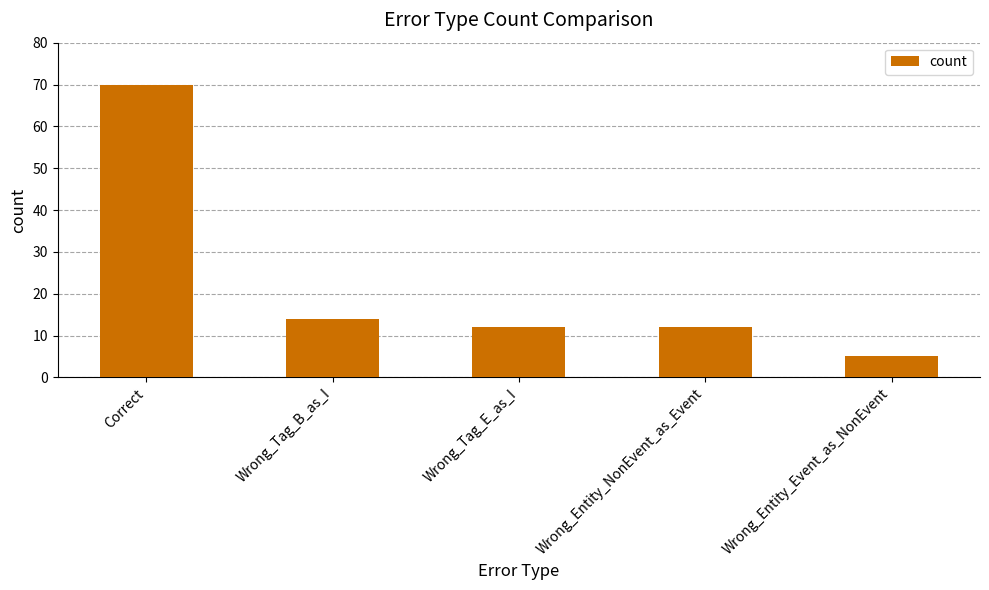

What is the smallest value displayed?

5